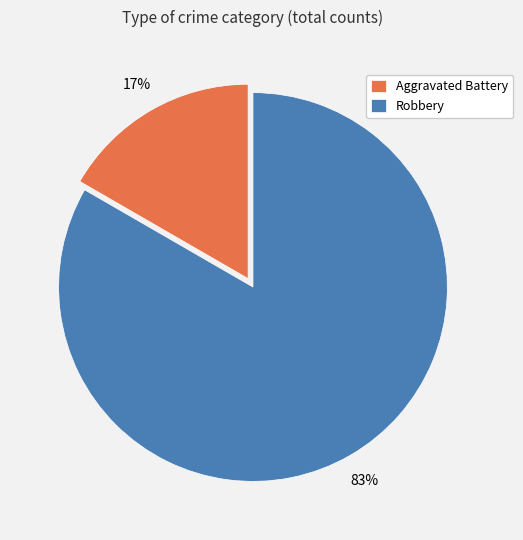

The Robbery slice represents 83% of the pie. True or false?

True